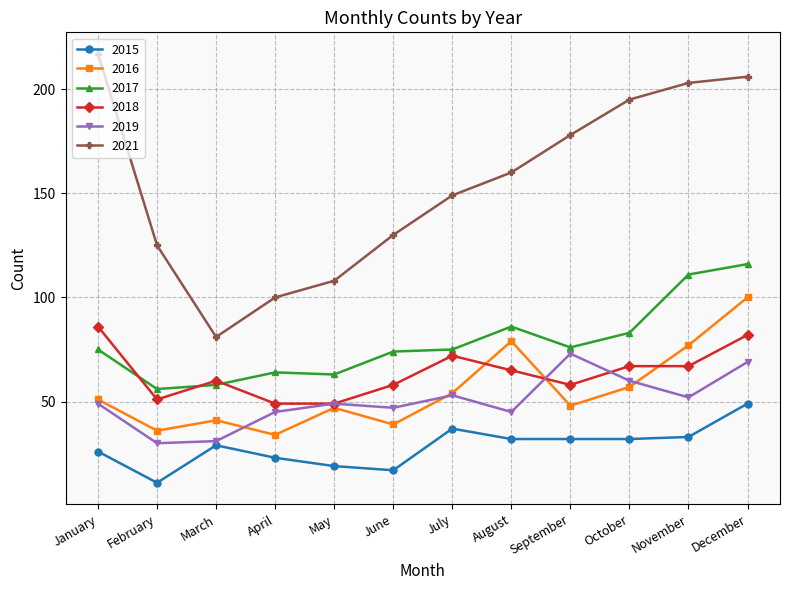

What is the difference between the maximum and minimum values in the 2021 series?

136